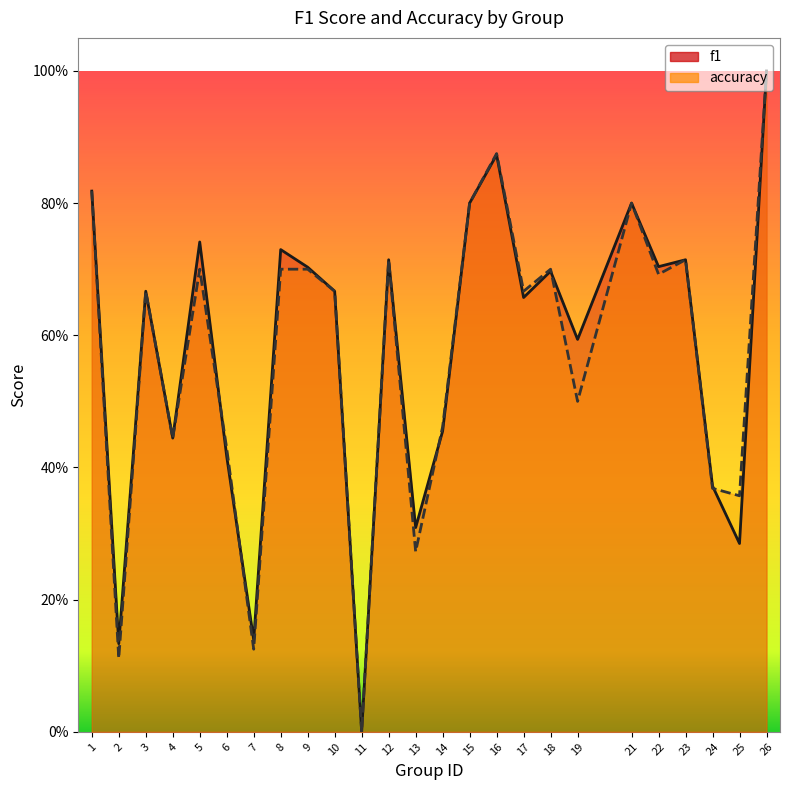

How many times do f1 and accuracy cross each other?

5